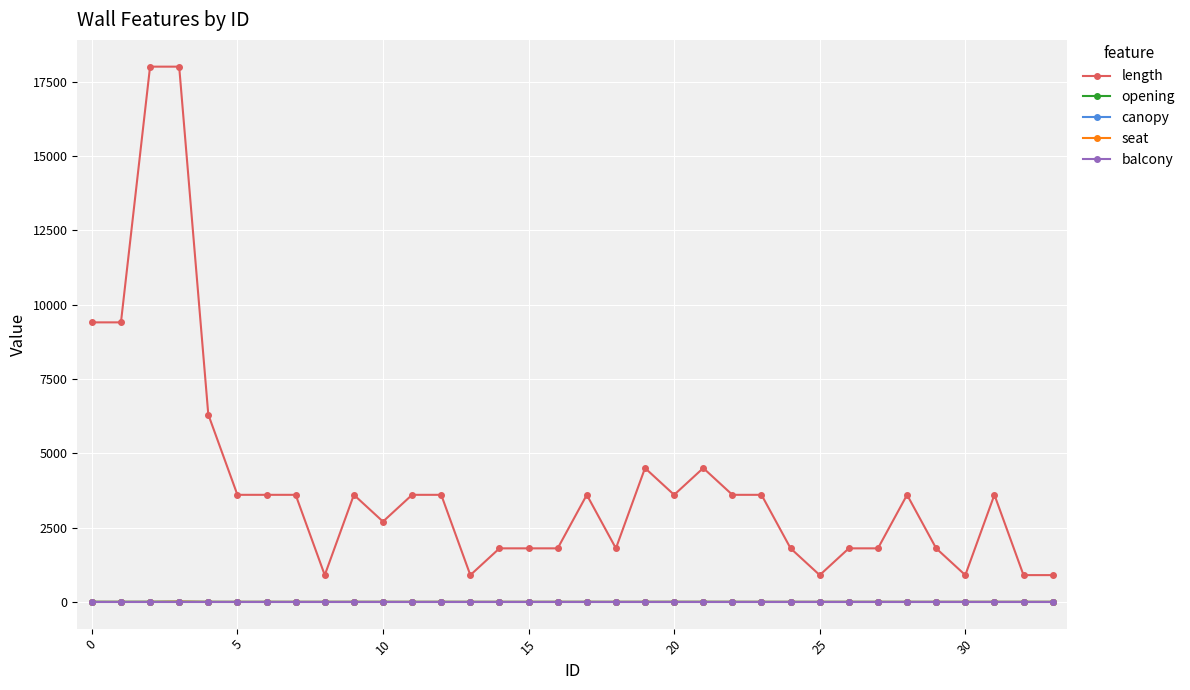

Which series has the largest total across all categories?

length